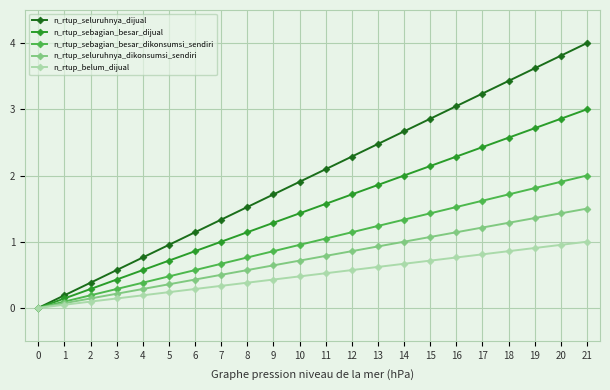

How many lines are shown in the chart?

5